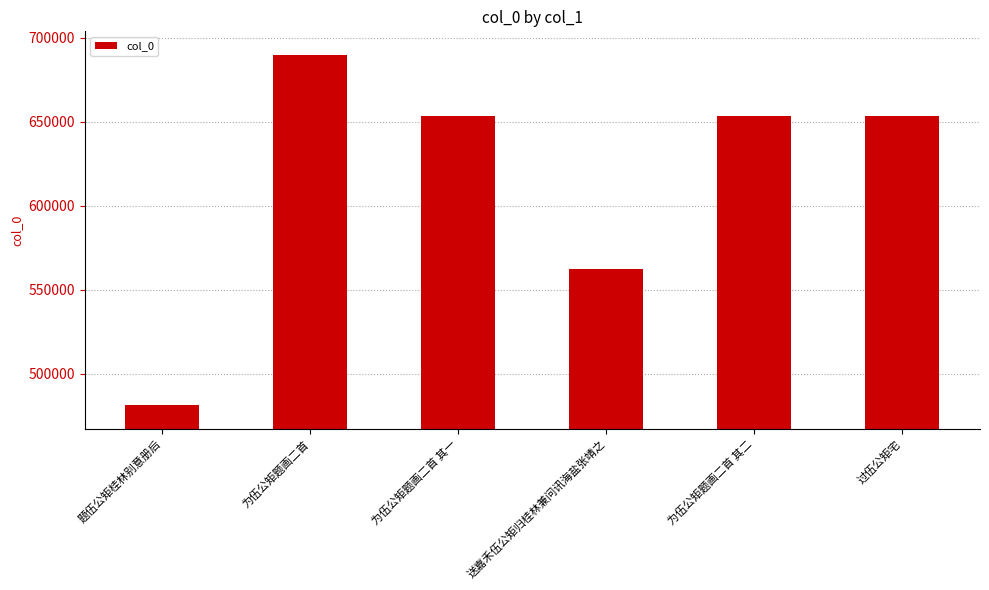

Are the bars grouped side by side (vs. stacked)?

No